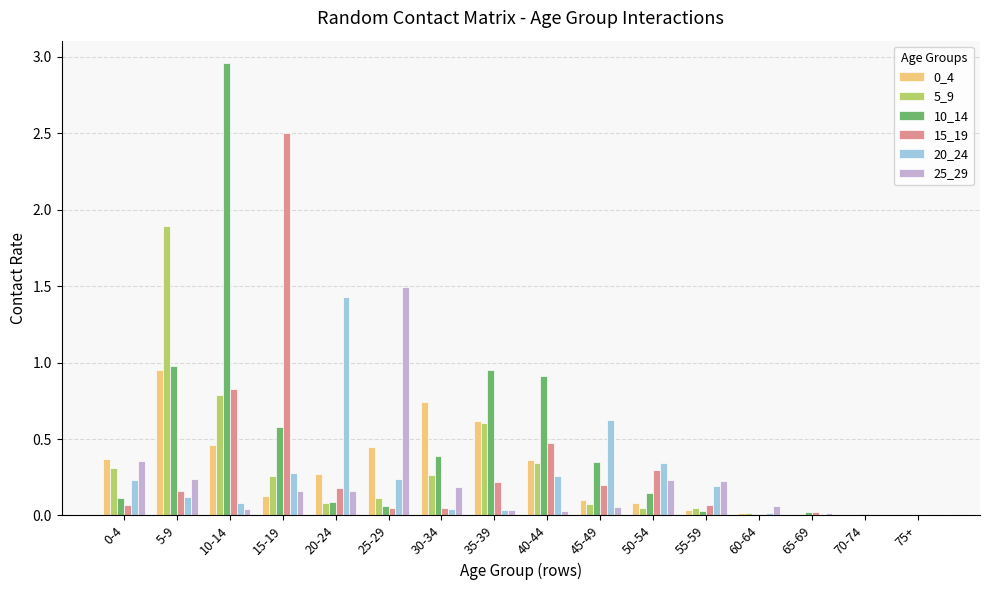

At which category does the chart reach its peak across all series?

10-14